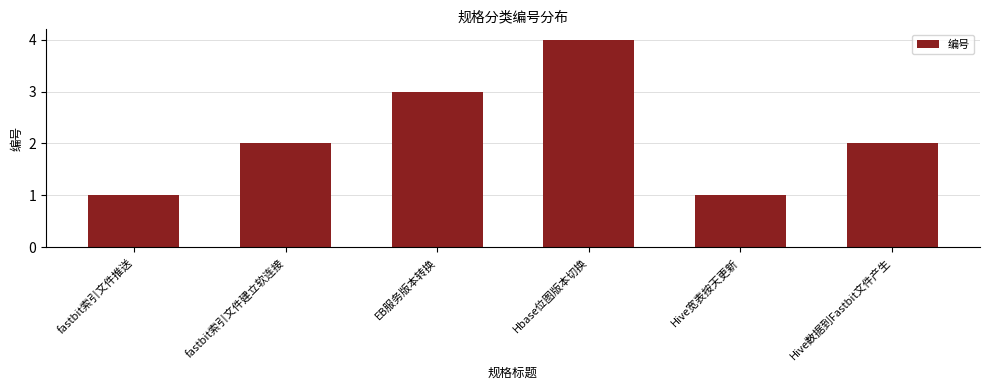

Is it true that the value at Hive数据到Fastbit文件产生 is 2?

True